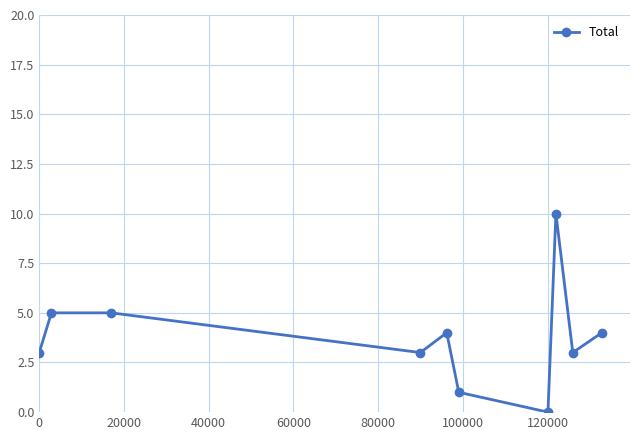

What is the sum of all values?

38